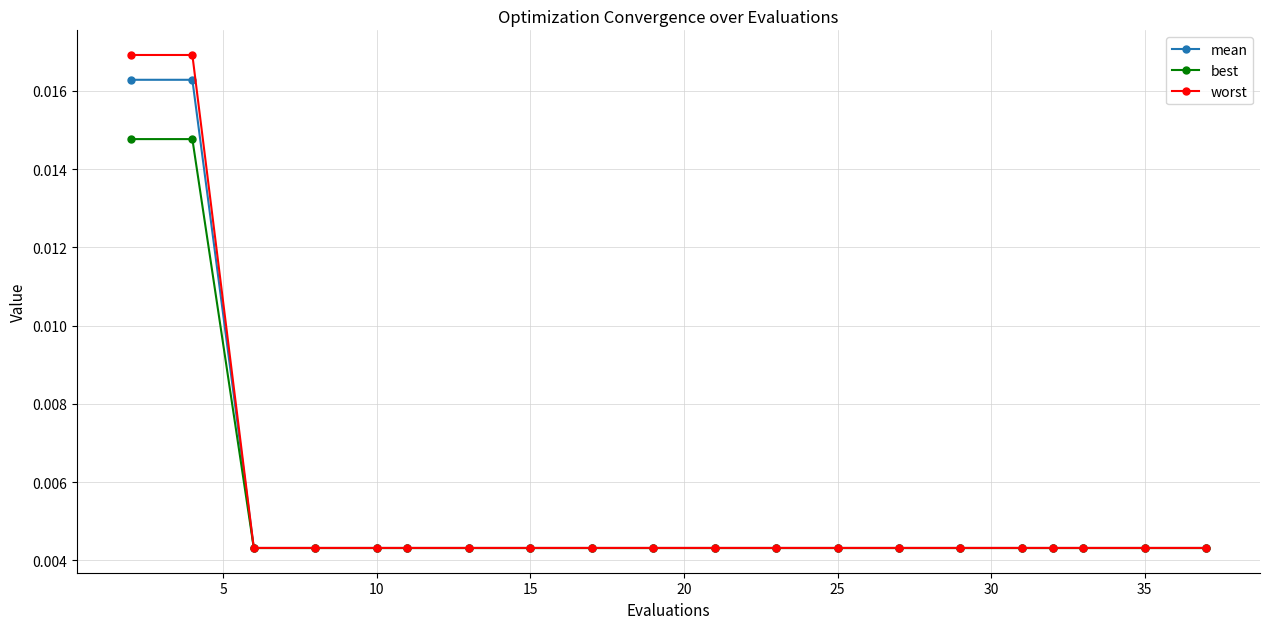

At how many categories does at least one series exceed 0?

20